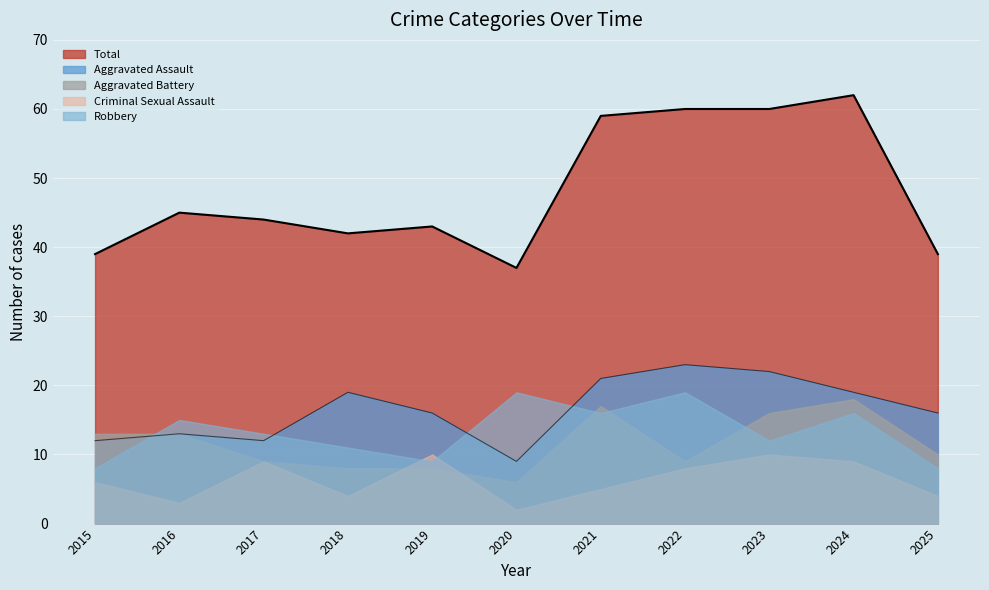

At which label does Criminal Sexual Assault first exceed 6?

2017